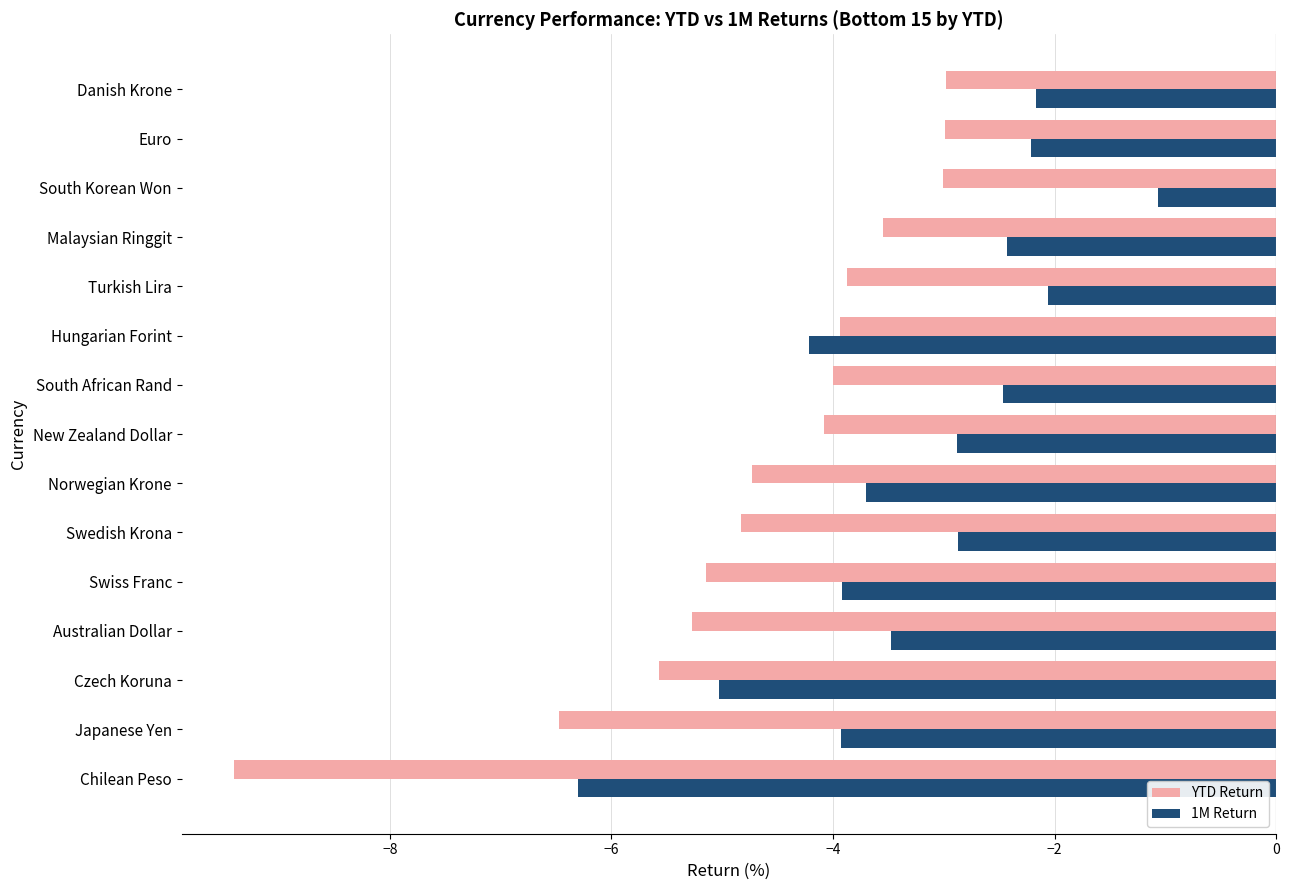

At which category is the sum across all series the highest?

South Korean Won